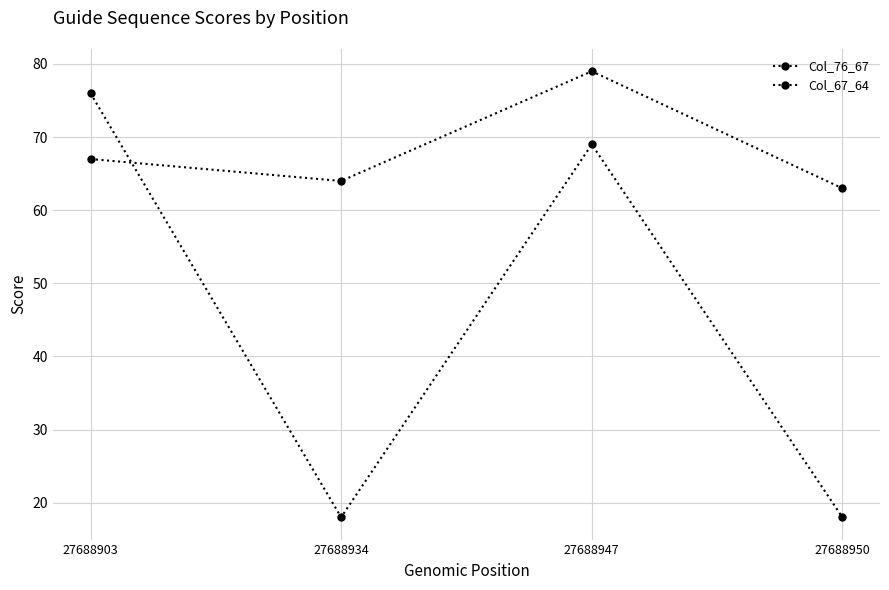

Which label corresponds to the largest value in the chart?

27688947